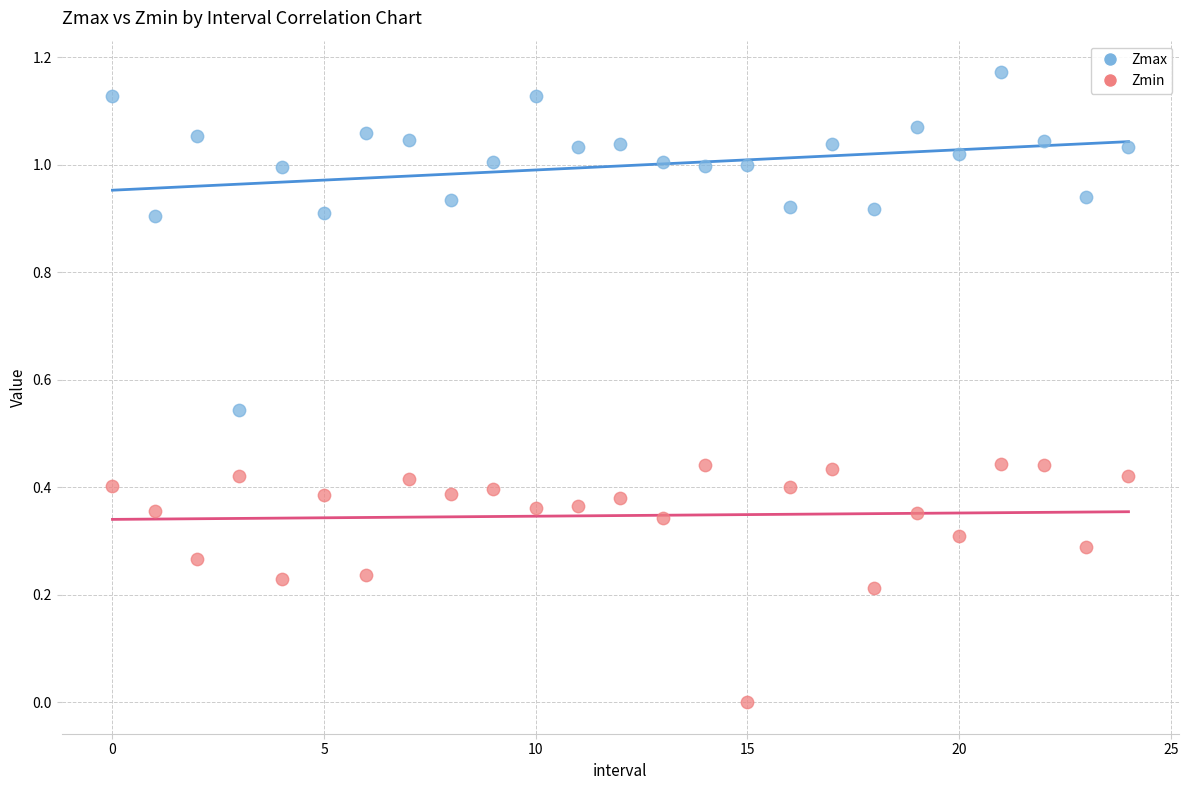

Which series reaches the maximum Y coordinate?

Zmax